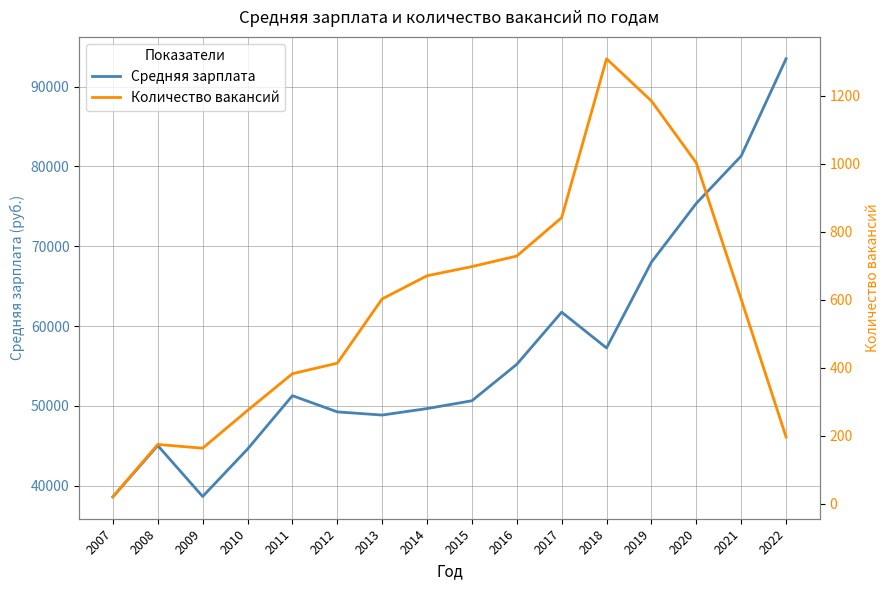

Which has a higher value, 2021 or 2011?

2021